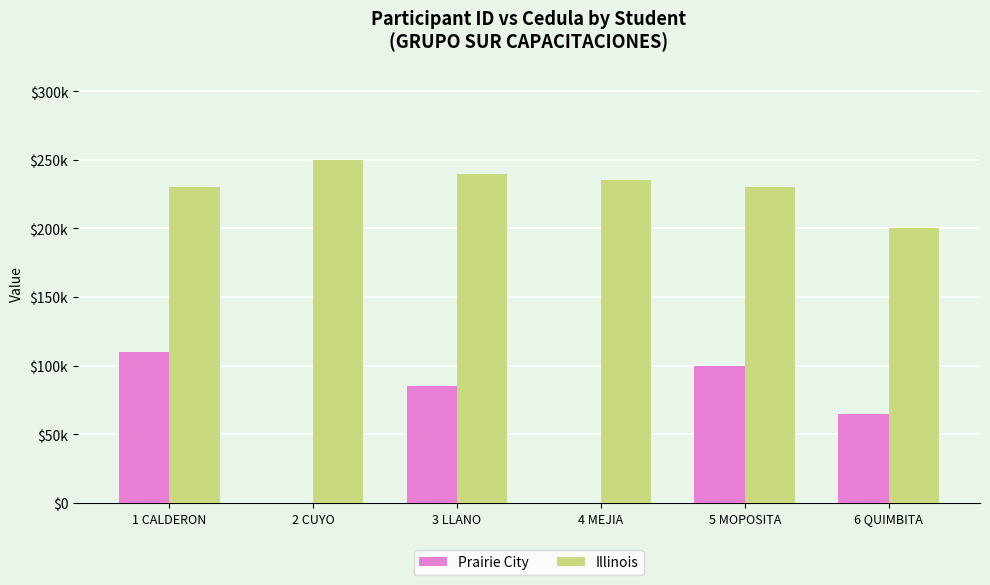

True or false: Illinois has a value of 250000 at 2 CUYO.

True